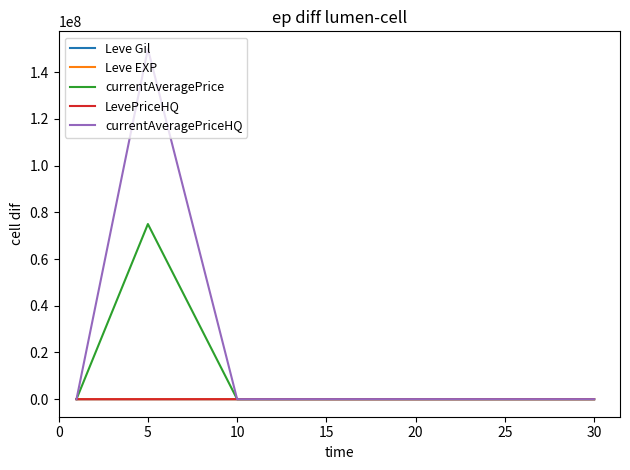

Which series has the widest spread of values?

currentAveragePriceHQ